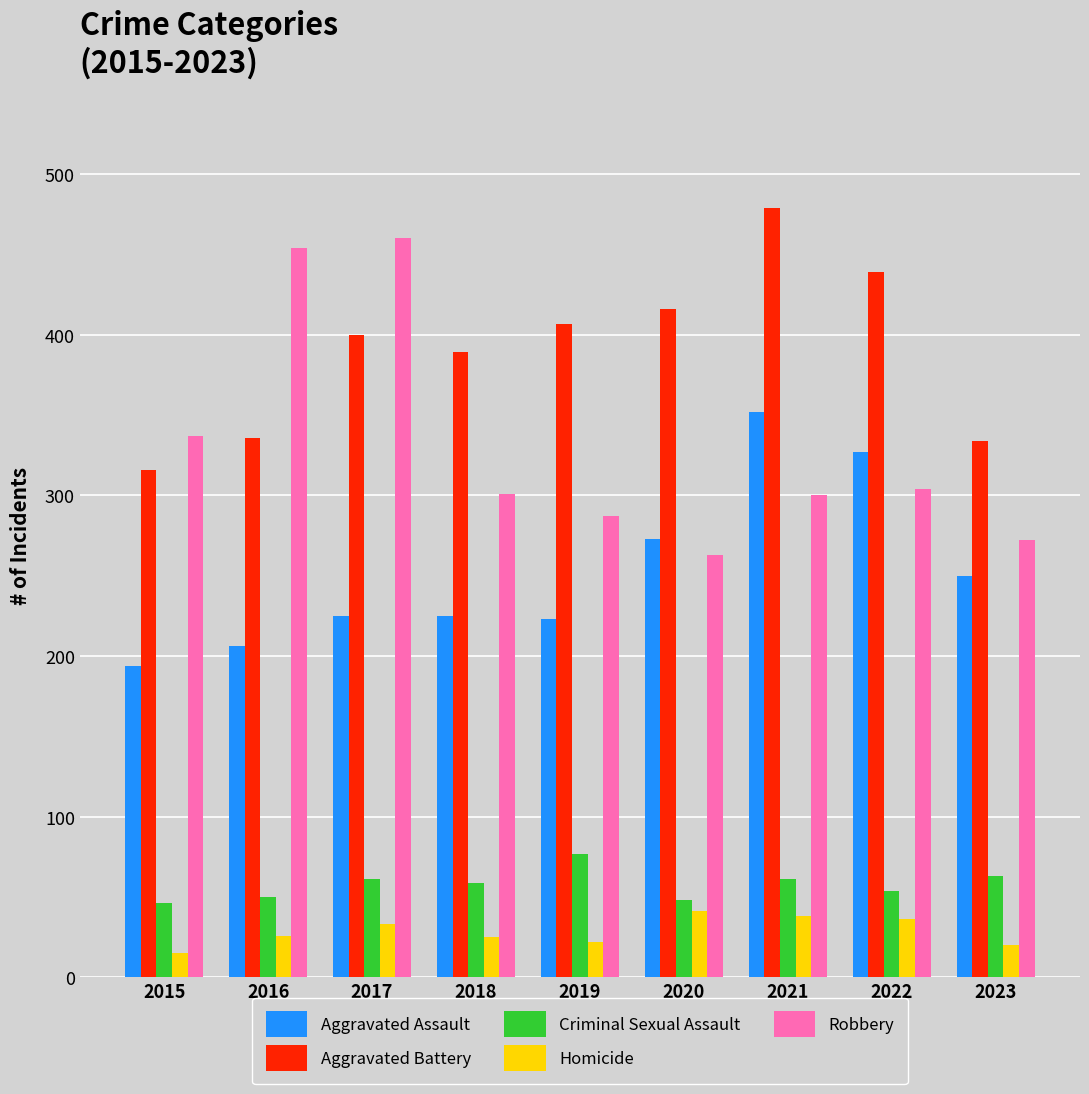

What is the minimum value shown in the chart?

15